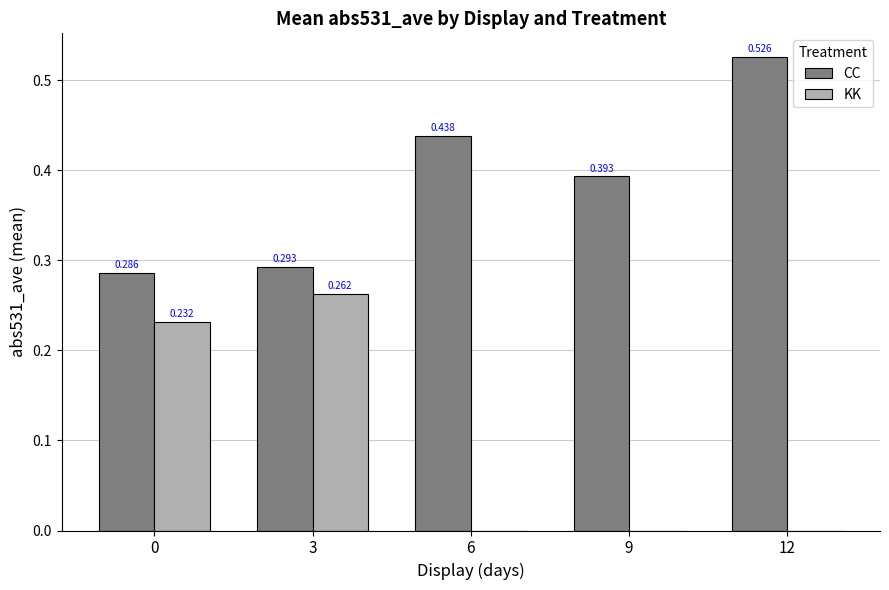

Which series has the largest total across all categories?

CC